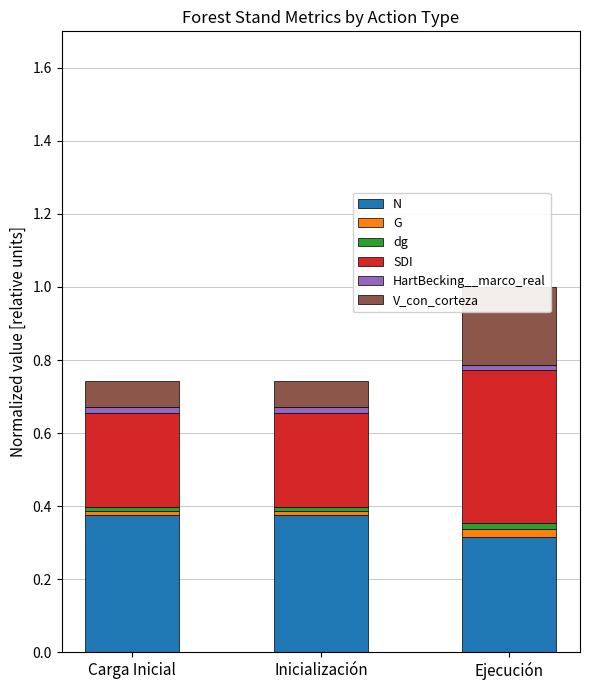

Reading left to right, extract all data points from this chart.

N: Carga Inicial=0.4	Inicialización=0.4	Ejecución=0.3
G: Carga Inicial=0.0	Inicialización=0.0	Ejecución=0.0
dg: Carga Inicial=0.0	Inicialización=0.0	Ejecución=0.0
SDI: Carga Inicial=0.3	Inicialización=0.3	Ejecución=0.4
HartBecking__marco_real: Carga Inicial=0.0	Inicialización=0.0	Ejecución=0.0
V_con_corteza: Carga Inicial=0.1	Inicialización=0.1	Ejecución=0.2